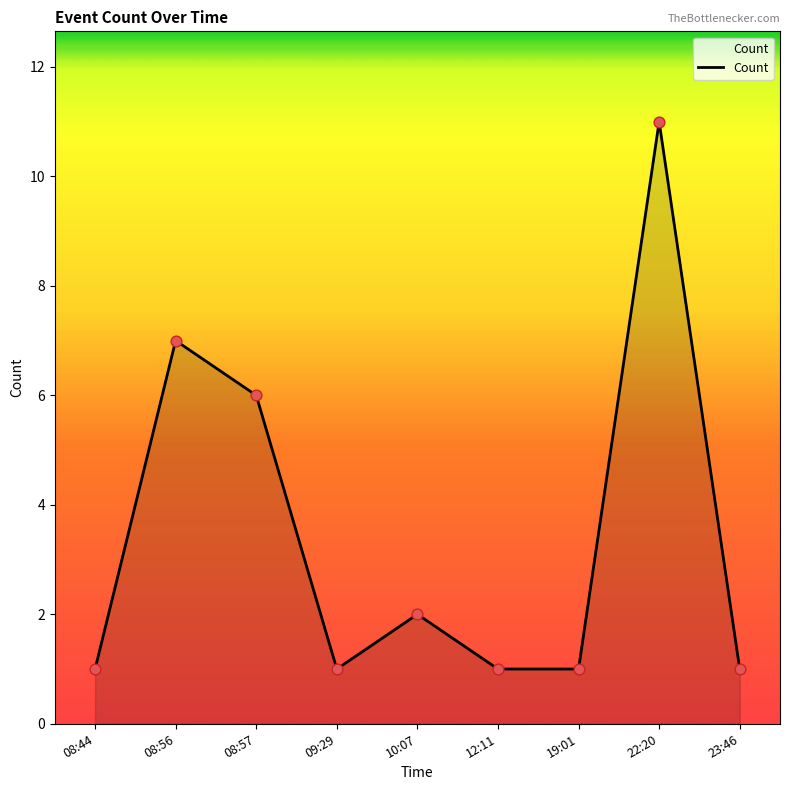

What is the ratio of the value at 08:57 to the value at 08:44?

6.0